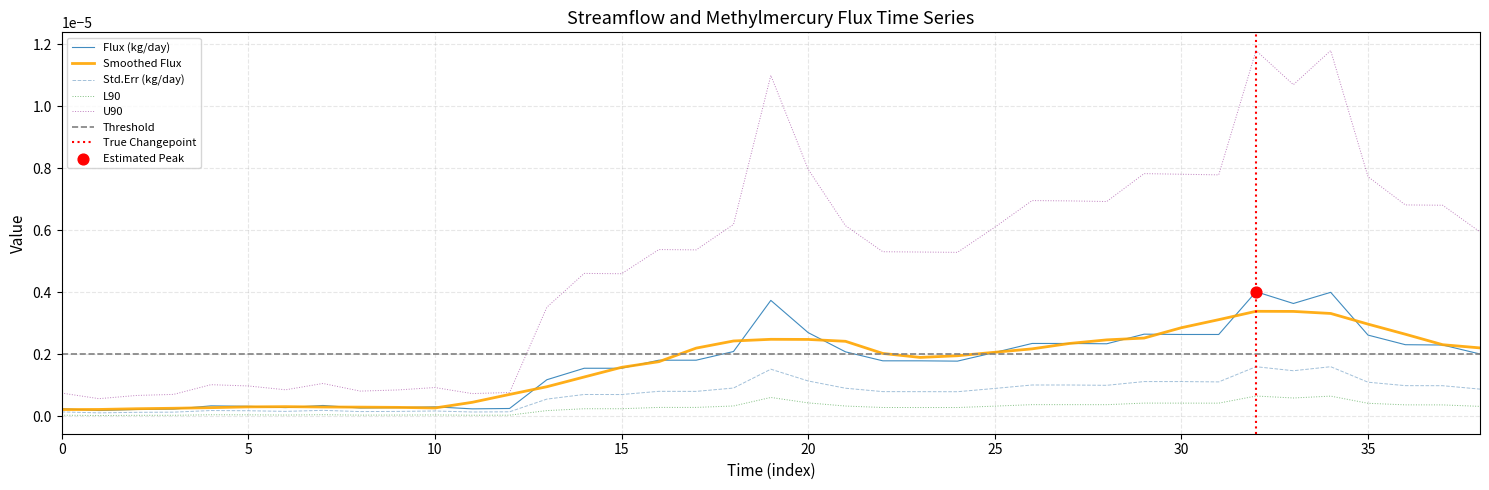

True or false: L90 and U90 cross at least once.

False